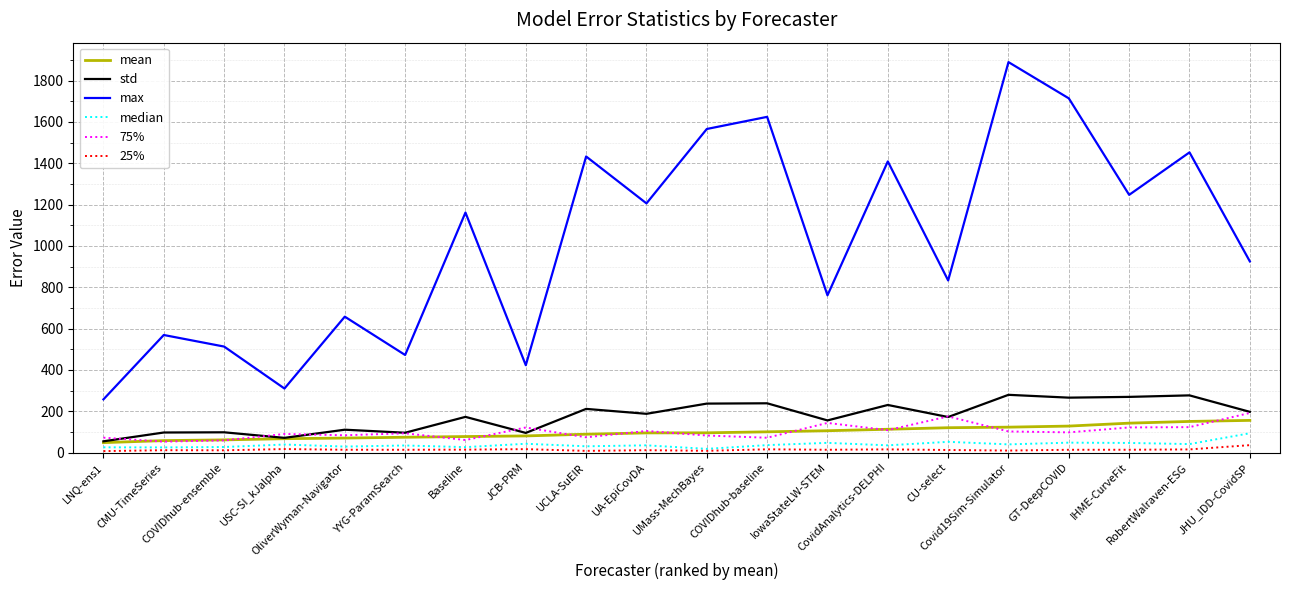

What is the greatest value displayed?

1889.6